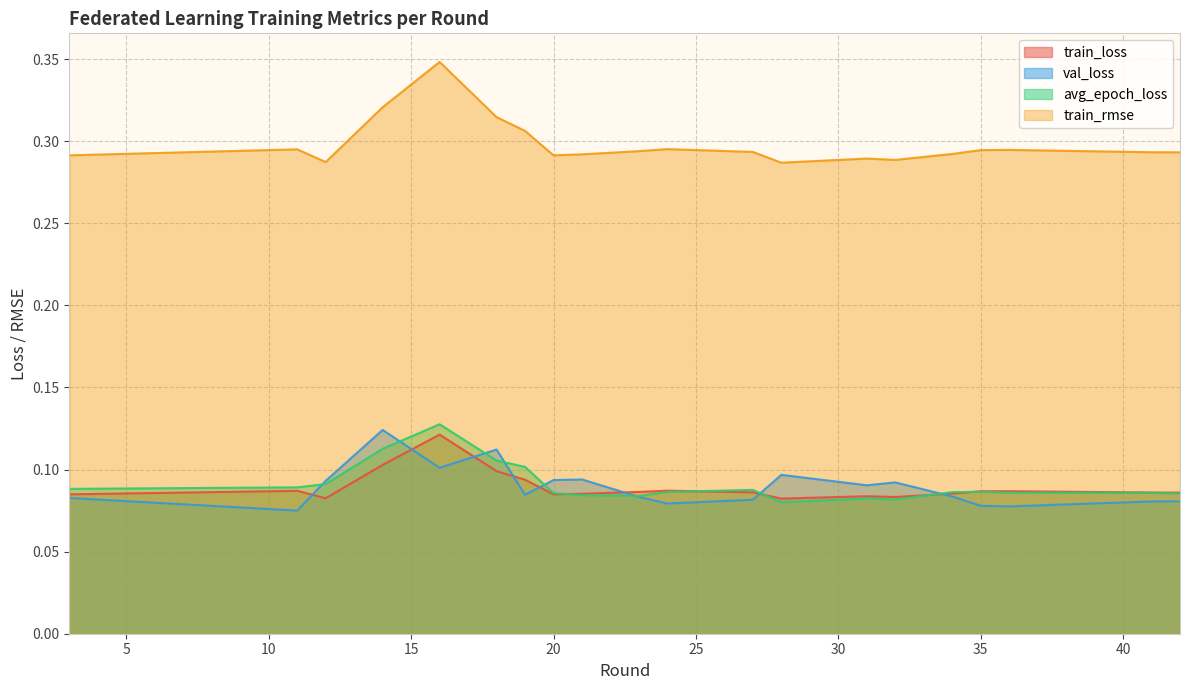

At which category is the sum across all series the highest?

16